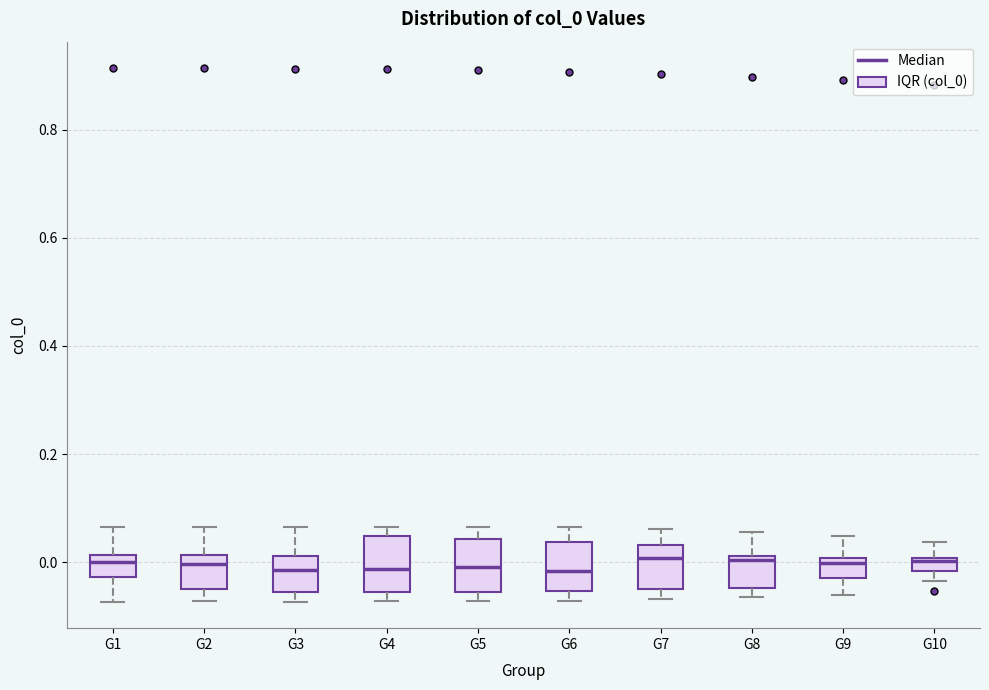

Where is the lower edge of the box for G2 on the y-axis? The values are not printed on the chart, so give them approximately, as read against the axis.

-0.04